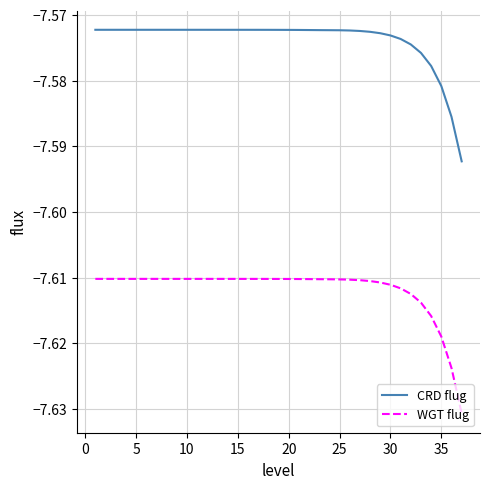

True or false: CRD flug and WGT flug cross at least once.

False